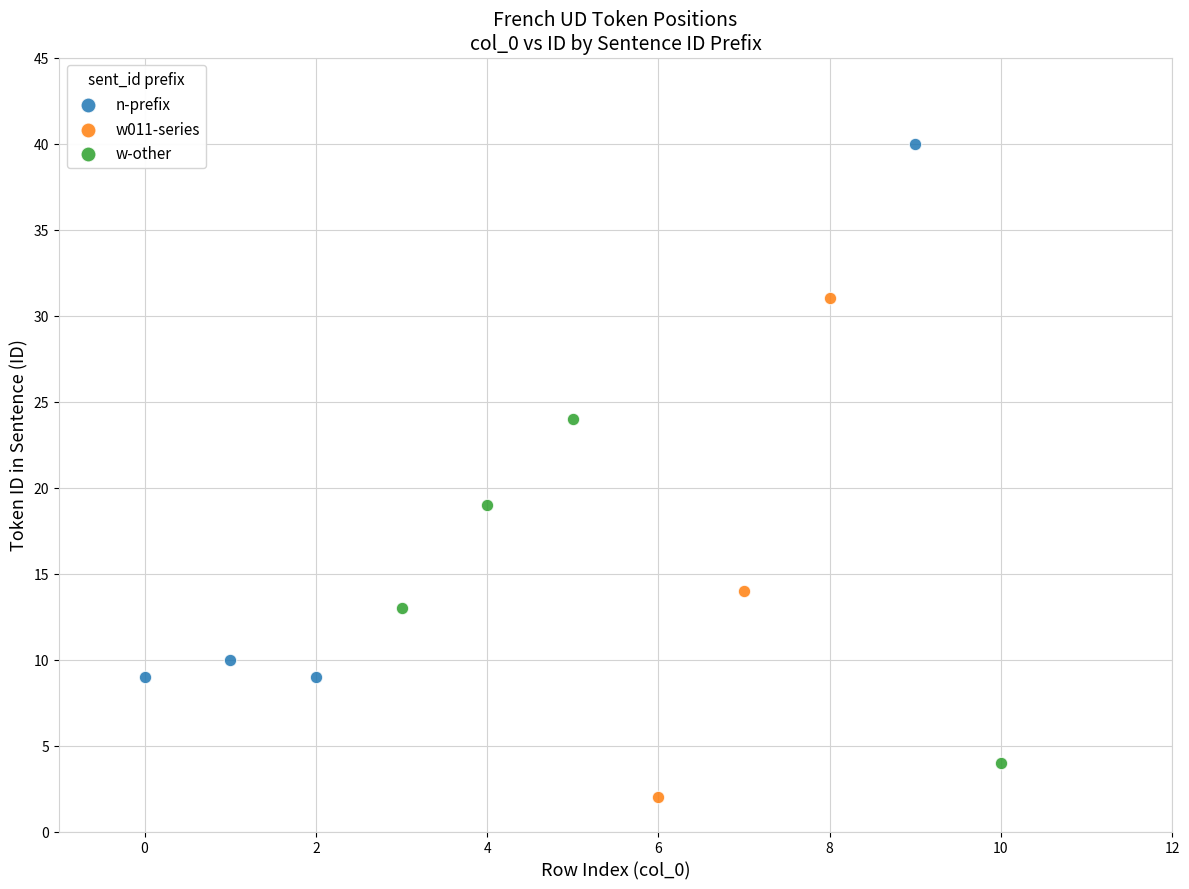

Which series has the largest Y range (max minus min)?

n-prefix